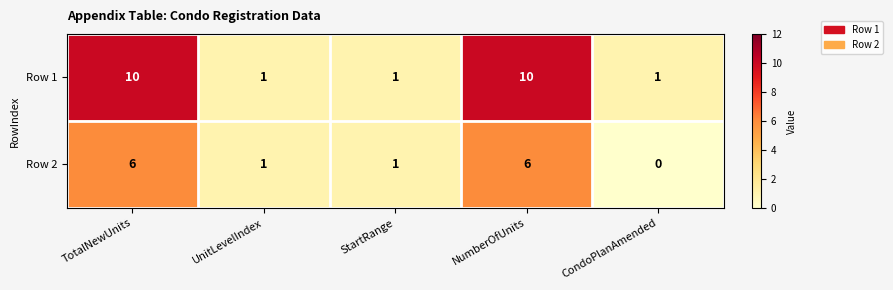

True or false: Row 1 has a value of 2 at CondoPlanAmended.

False